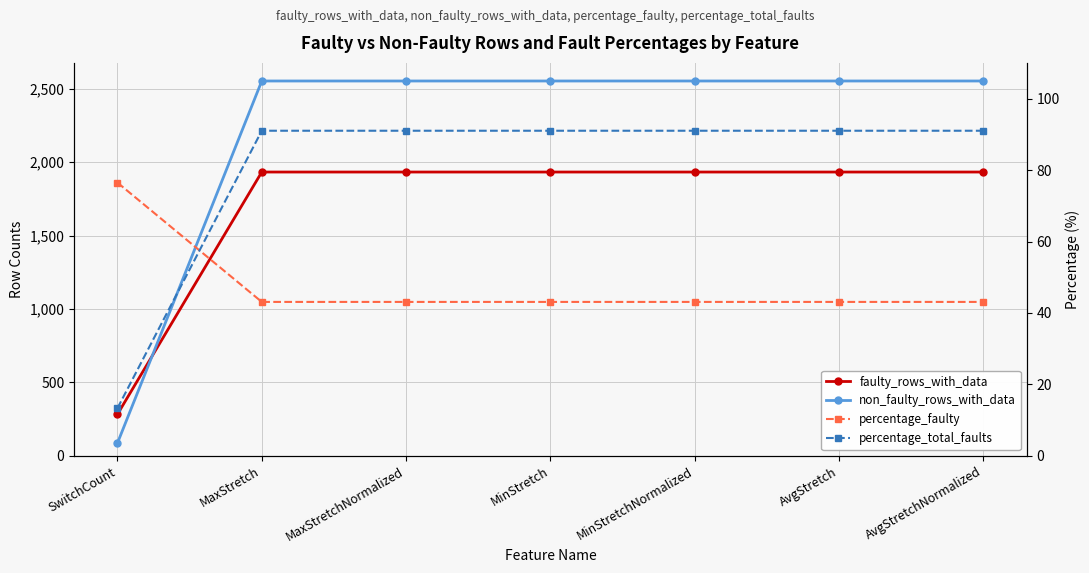

True or false: non_faulty_rows_with_data has a value of 2553.0 at MinStretchNormalized.

True